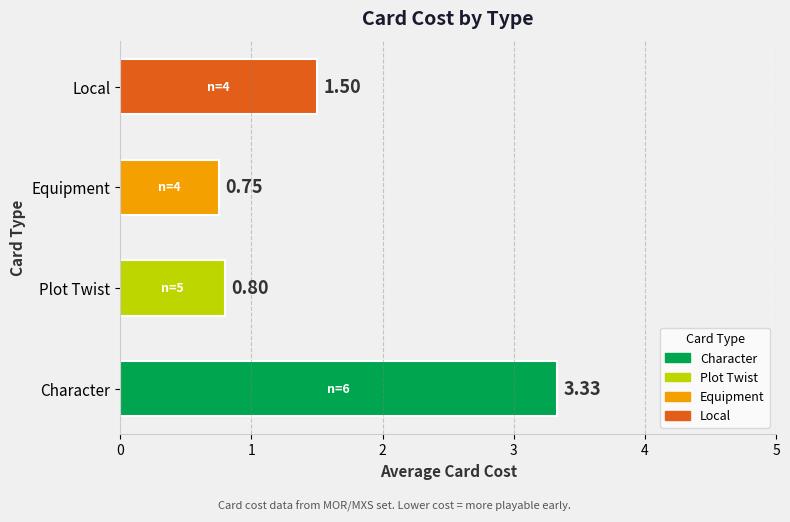

What is the difference between the maximum and second lowest values?

2.5